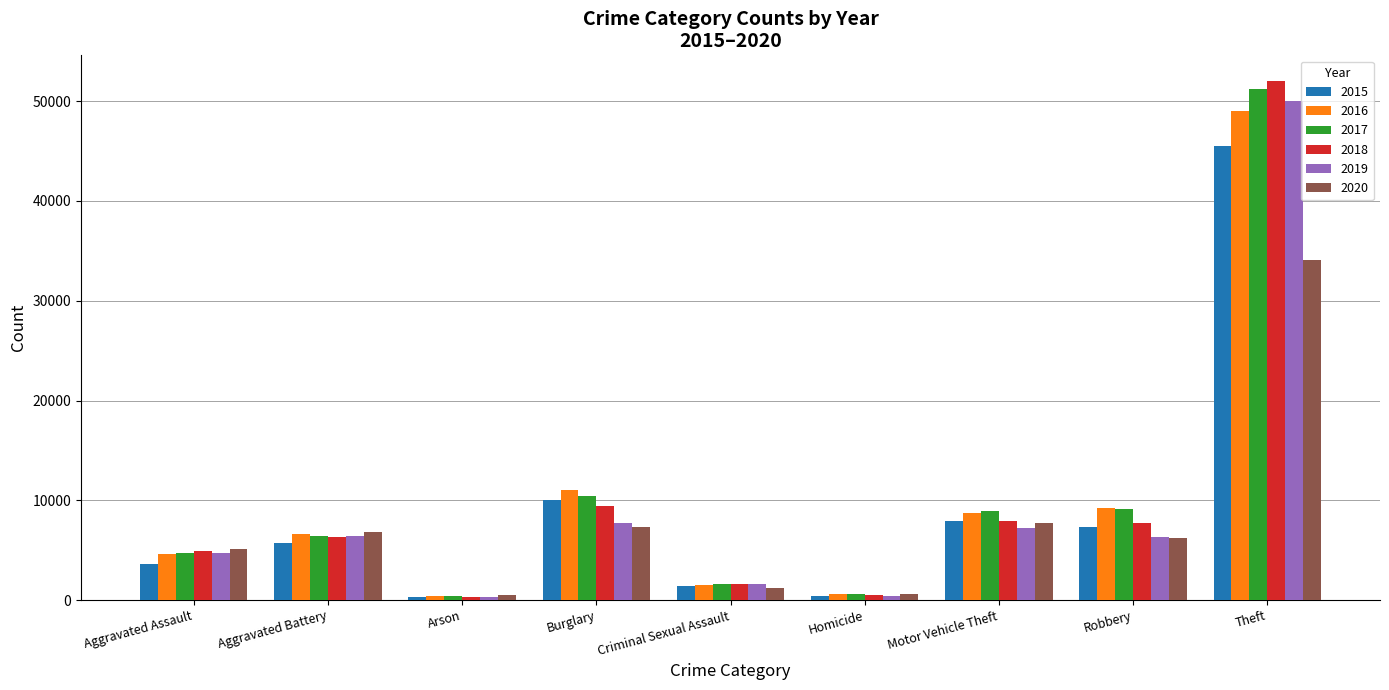

What is the greatest value displayed?

51995